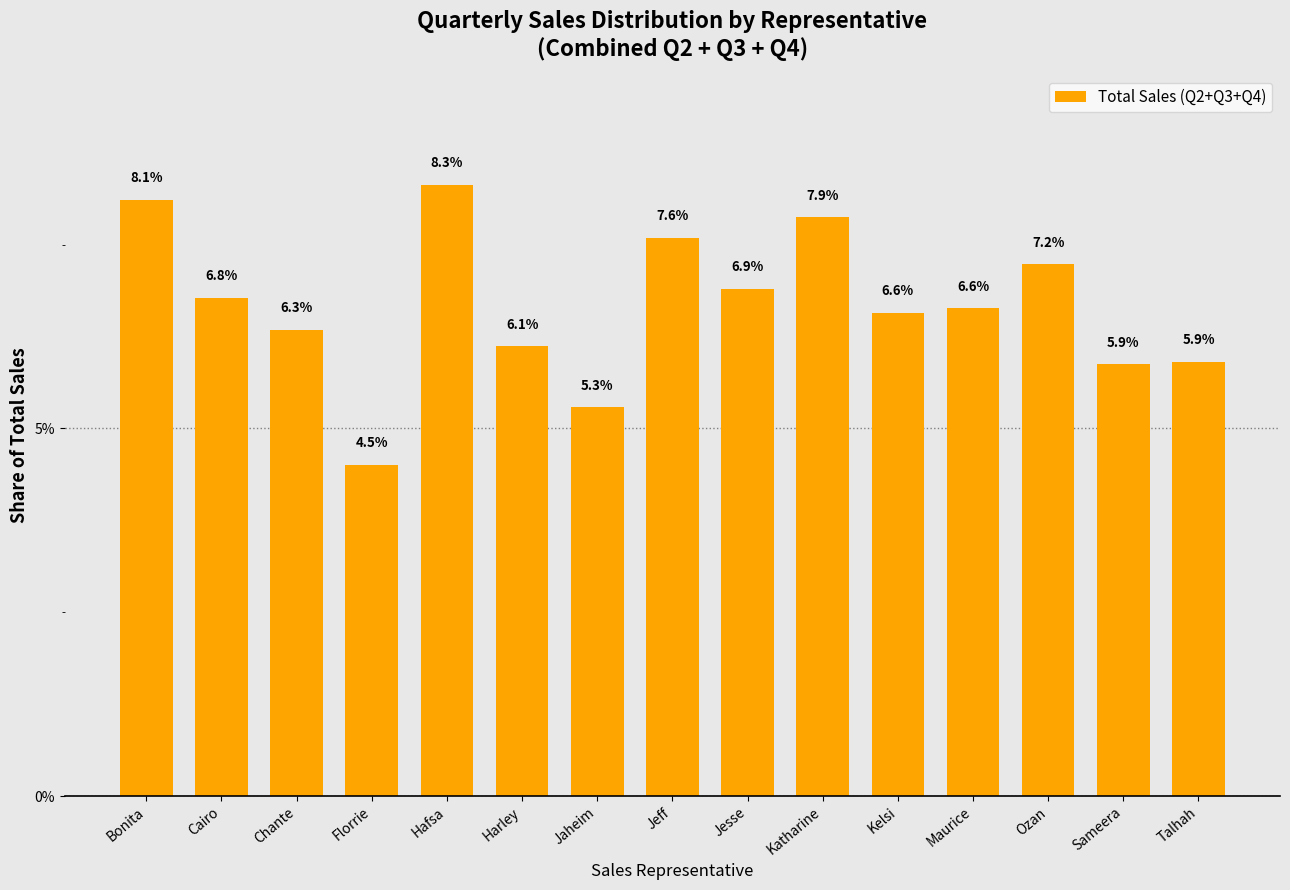

Does the chart contain any negative values?

No